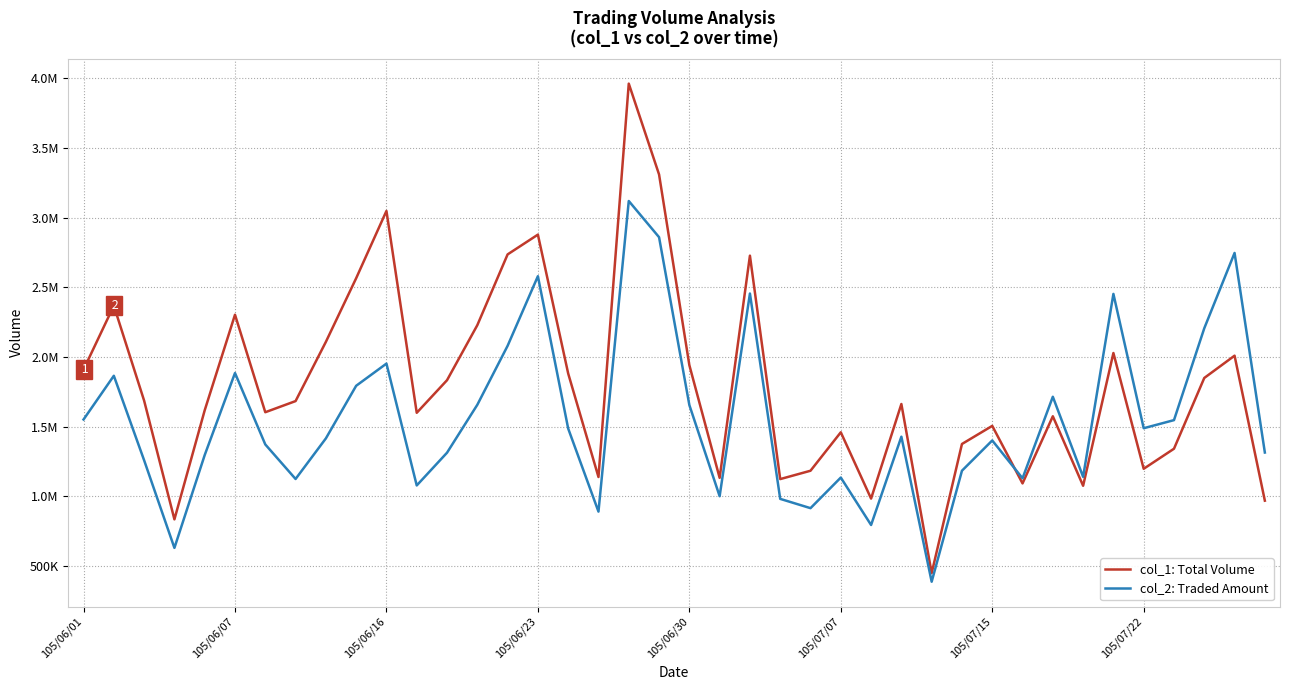

At how many categories does at least one series exceed 831411?

39